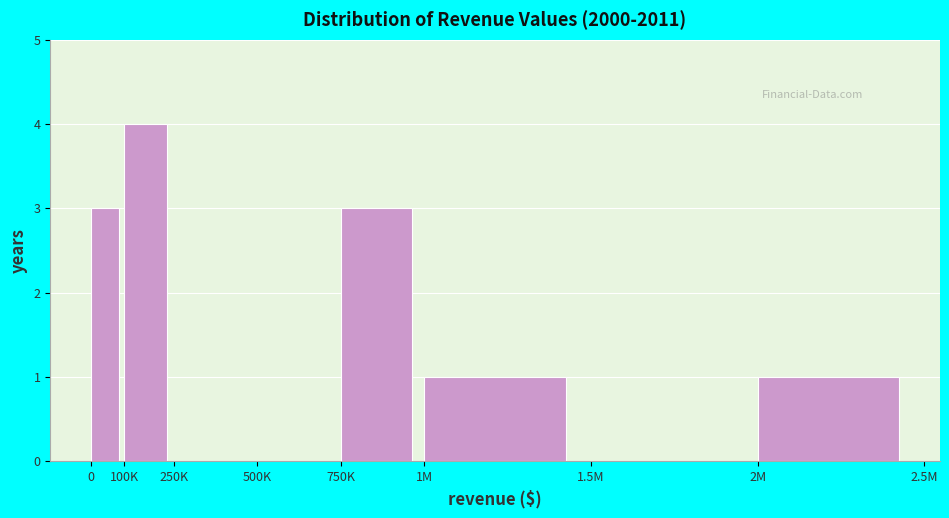

Reading right to left, transcribe all the data shown in this chart.

2M=1	1.5M=0	1M=1	750K=3	500K=0	250K=0	100K=4	0=3